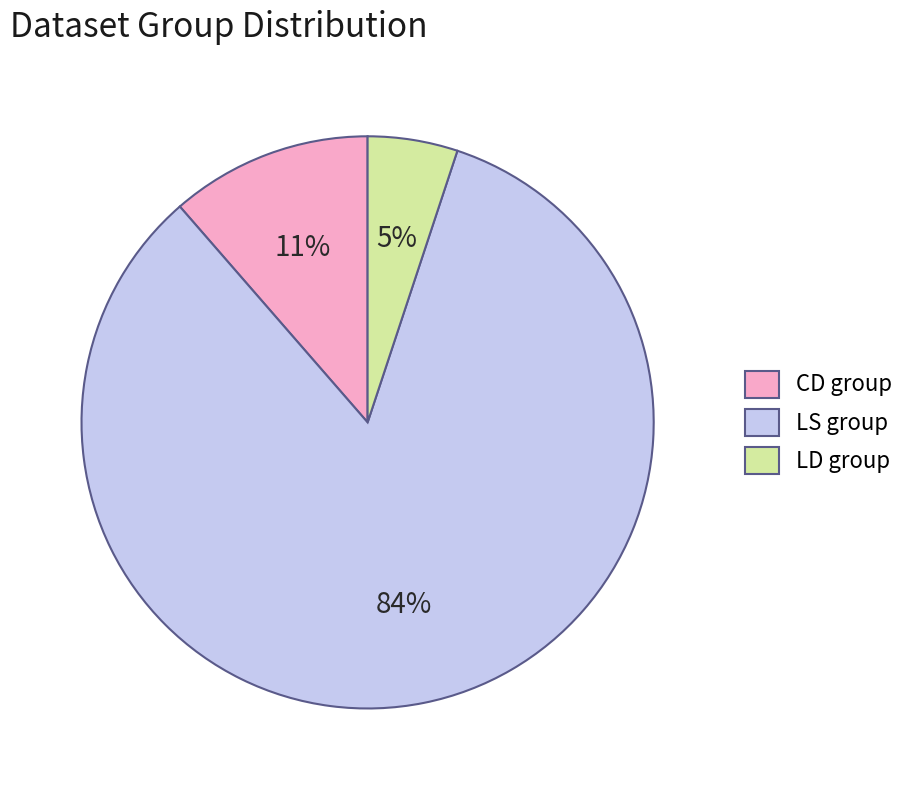

Rank the categories by value from lowest to highest.

LD group, CD group, LS group